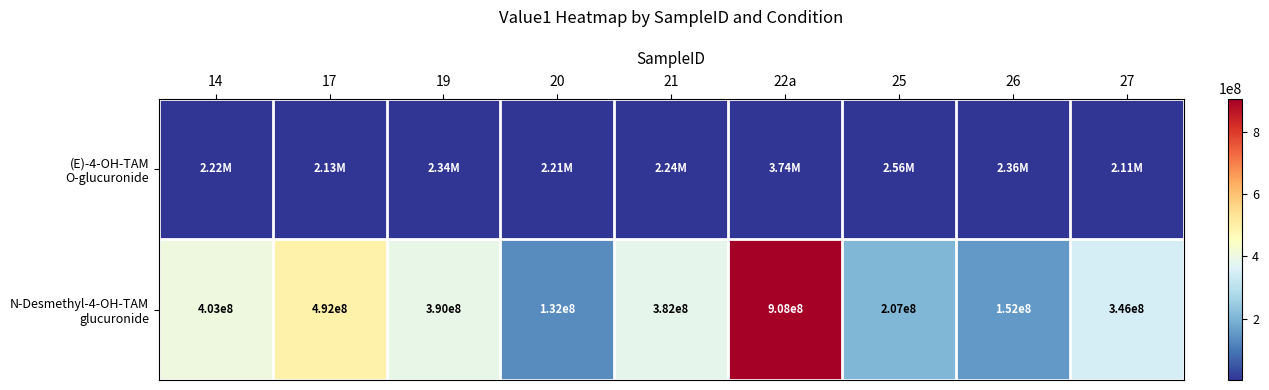

Rank the categories by N-Desmethyl-4-OH-TAM glucuronide value from lowest to highest.

20, 26, 25, 27, 21, 19, 14, 17, 22a